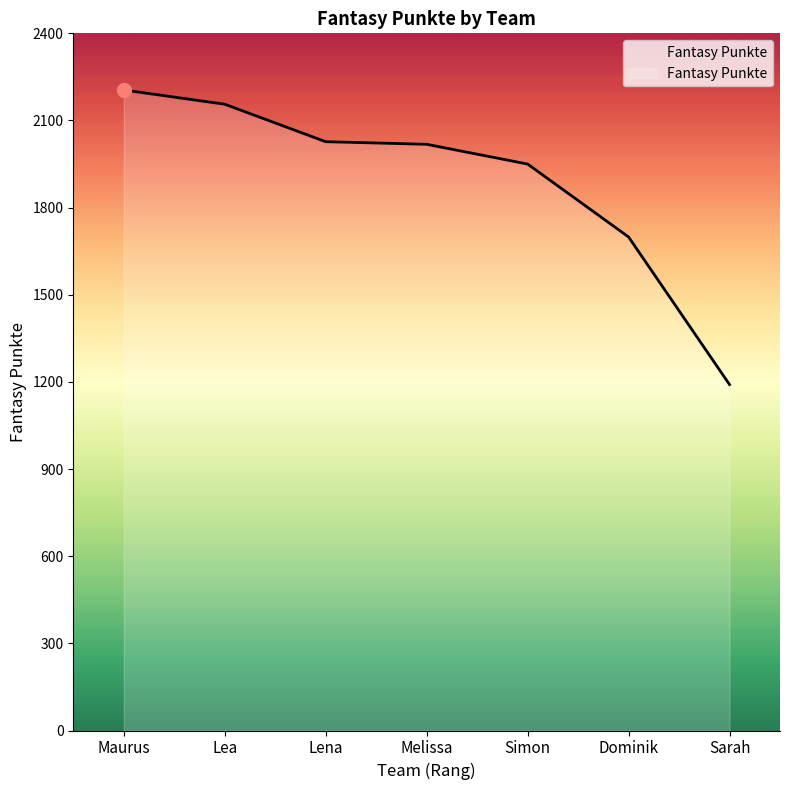

True or false: there are more than 2 points higher than both neighbors.

False